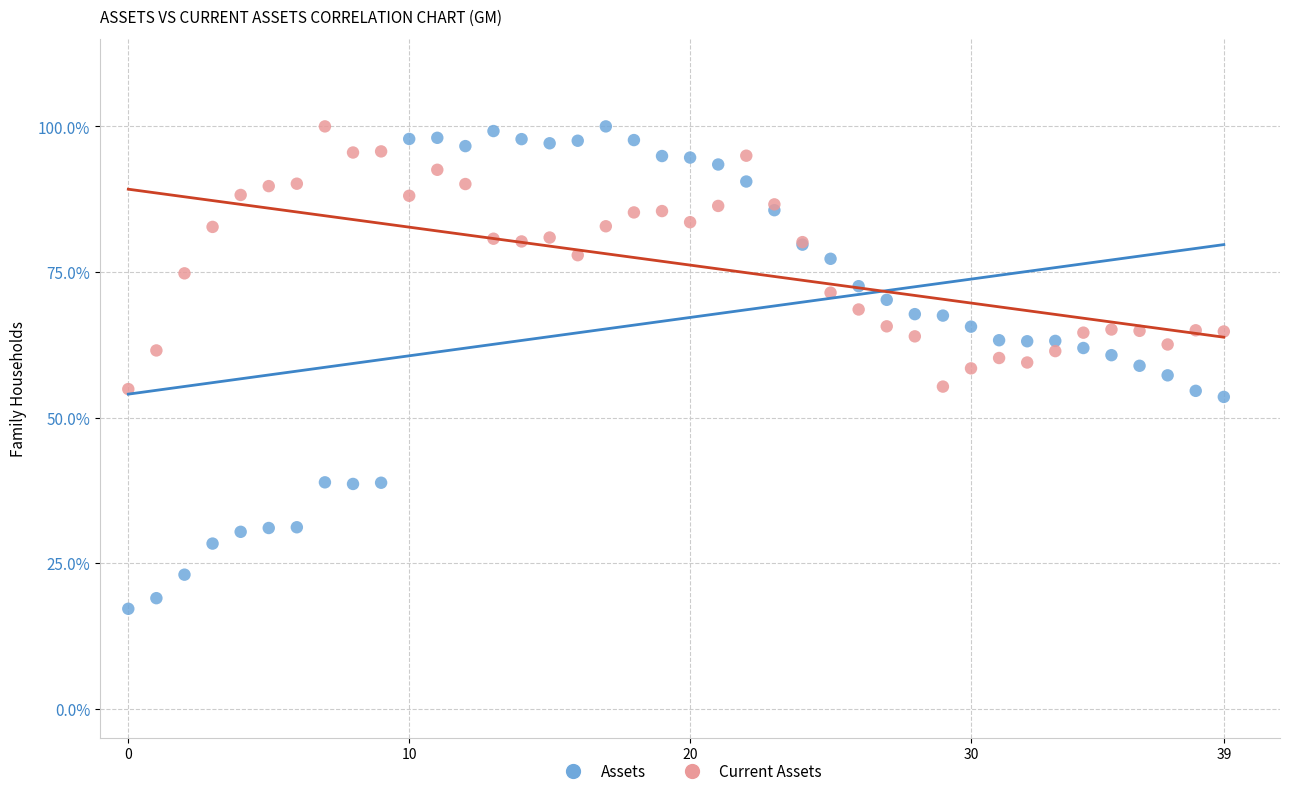

Which series has the largest Y range (max minus min)?

Assets